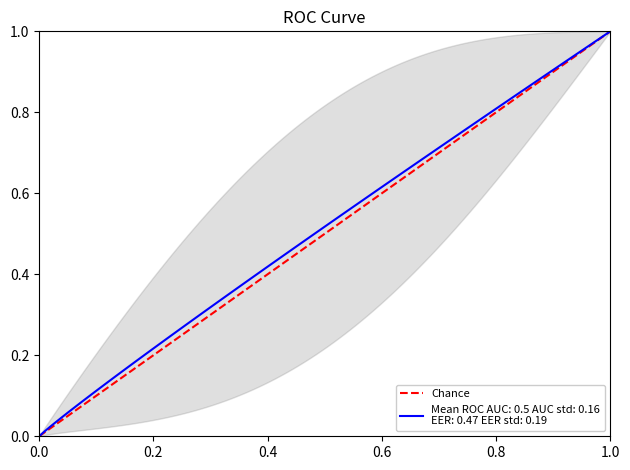

Does the chart display data point markers on the line(s)?

No